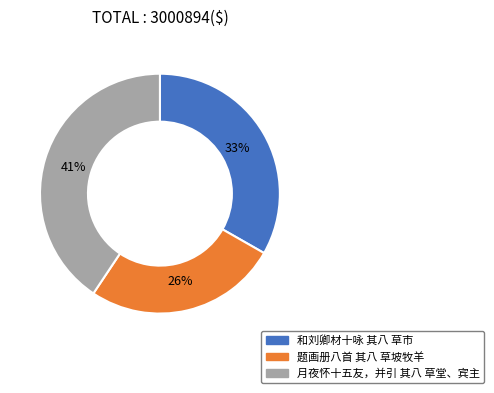

Rank the categories by value from highest to lowest.

月夜怀十五友，并引 其八 草堂、宾主, 和刘卿材十咏 其八 草市, 题画册八首 其八 草坡牧羊